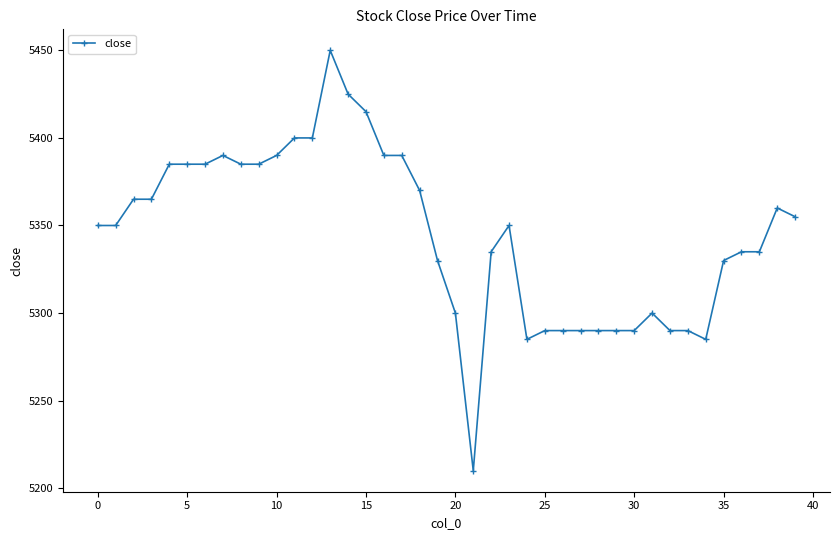

True or false: the data has more than 2 interior local peaks.

True